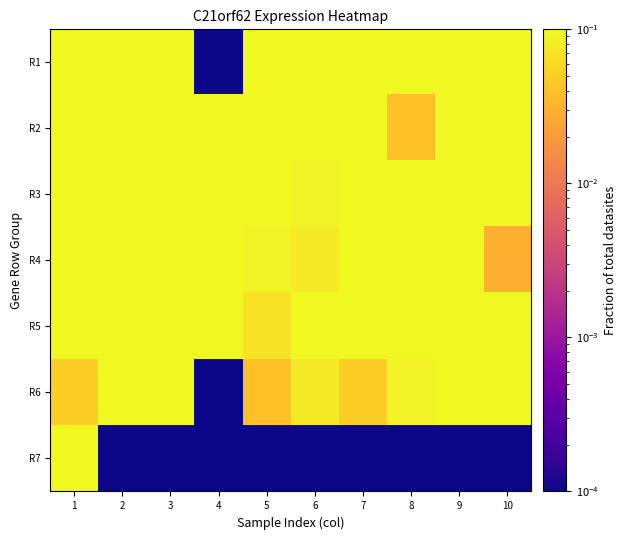

Reading left to right, what are all the values shown in this chart?

R1: 1=0.6	2=0.3	3=0.6	4=0.0	5=0.4	6=0.3	7=0.3	8=0.6	9=2.0	10=0.7
R2: 1=0.2	2=2.5	3=1.0	4=0.4	5=3.1	6=0.5	7=0.3	8=0.0	9=0.6	10=0.2
R3: 1=0.3	2=0.6	3=0.3	4=0.3	5=0.4	6=0.1	7=0.3	8=0.6	9=0.5	10=0.5
R4: 1=0.5	2=0.7	3=1.6	4=0.2	5=0.1	6=0.1	7=1.2	8=0.1	9=0.2	10=0.0
R5: 1=0.9	2=0.7	3=0.6	4=0.2	5=0.1	6=0.3	7=0.3	8=0.3	9=0.2	10=0.2
R6: 1=0.1	2=0.2	3=0.2	4=0.0	5=0.0	6=0.1	7=0.1	8=0.1	9=1.8	10=1.0
R7: 1=1.2	2=0.0	3=0.0	4=0.0	5=0.0	6=0.0	7=0.0	8=0.0	9=0.0	10=0.0